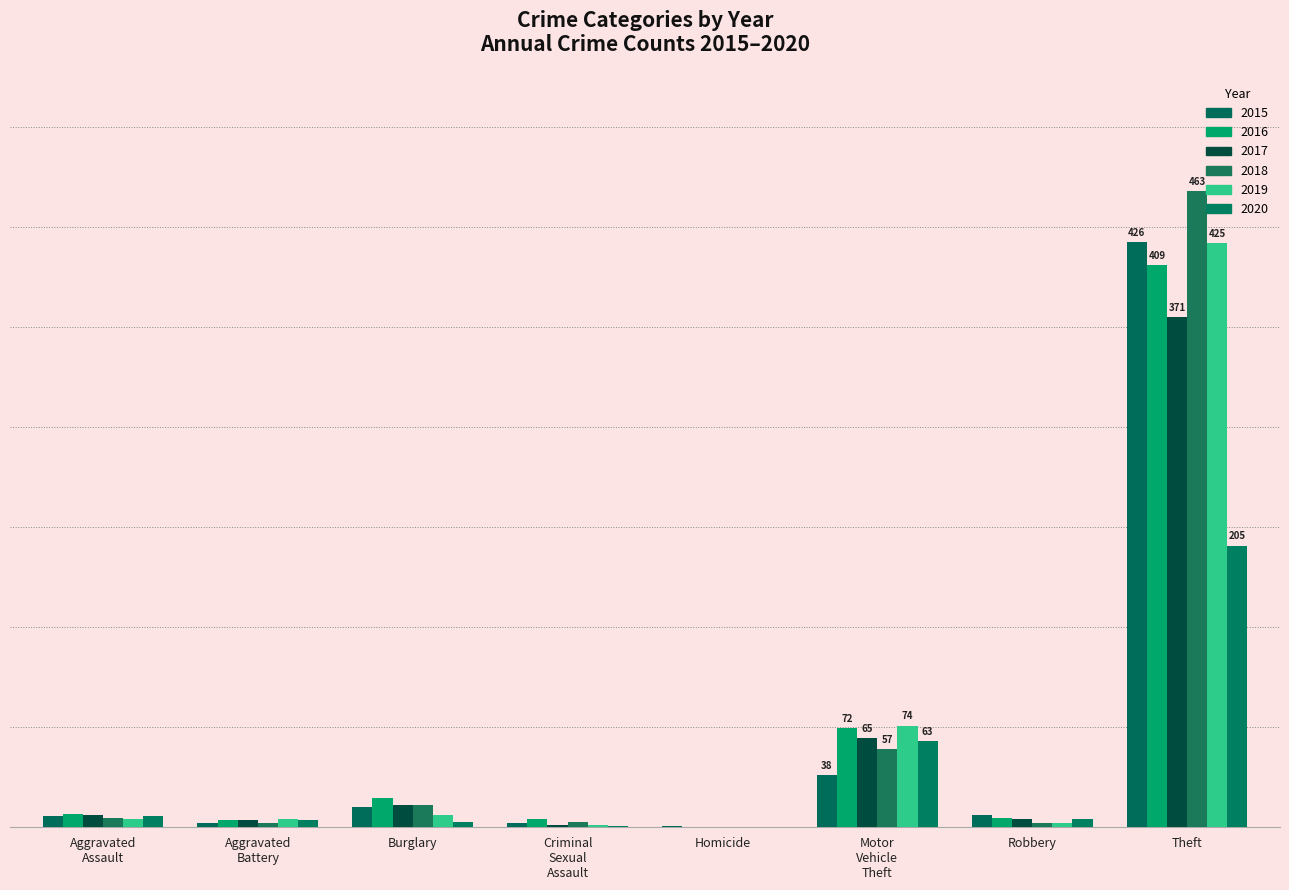

Does the chart contain stacked bars?

No